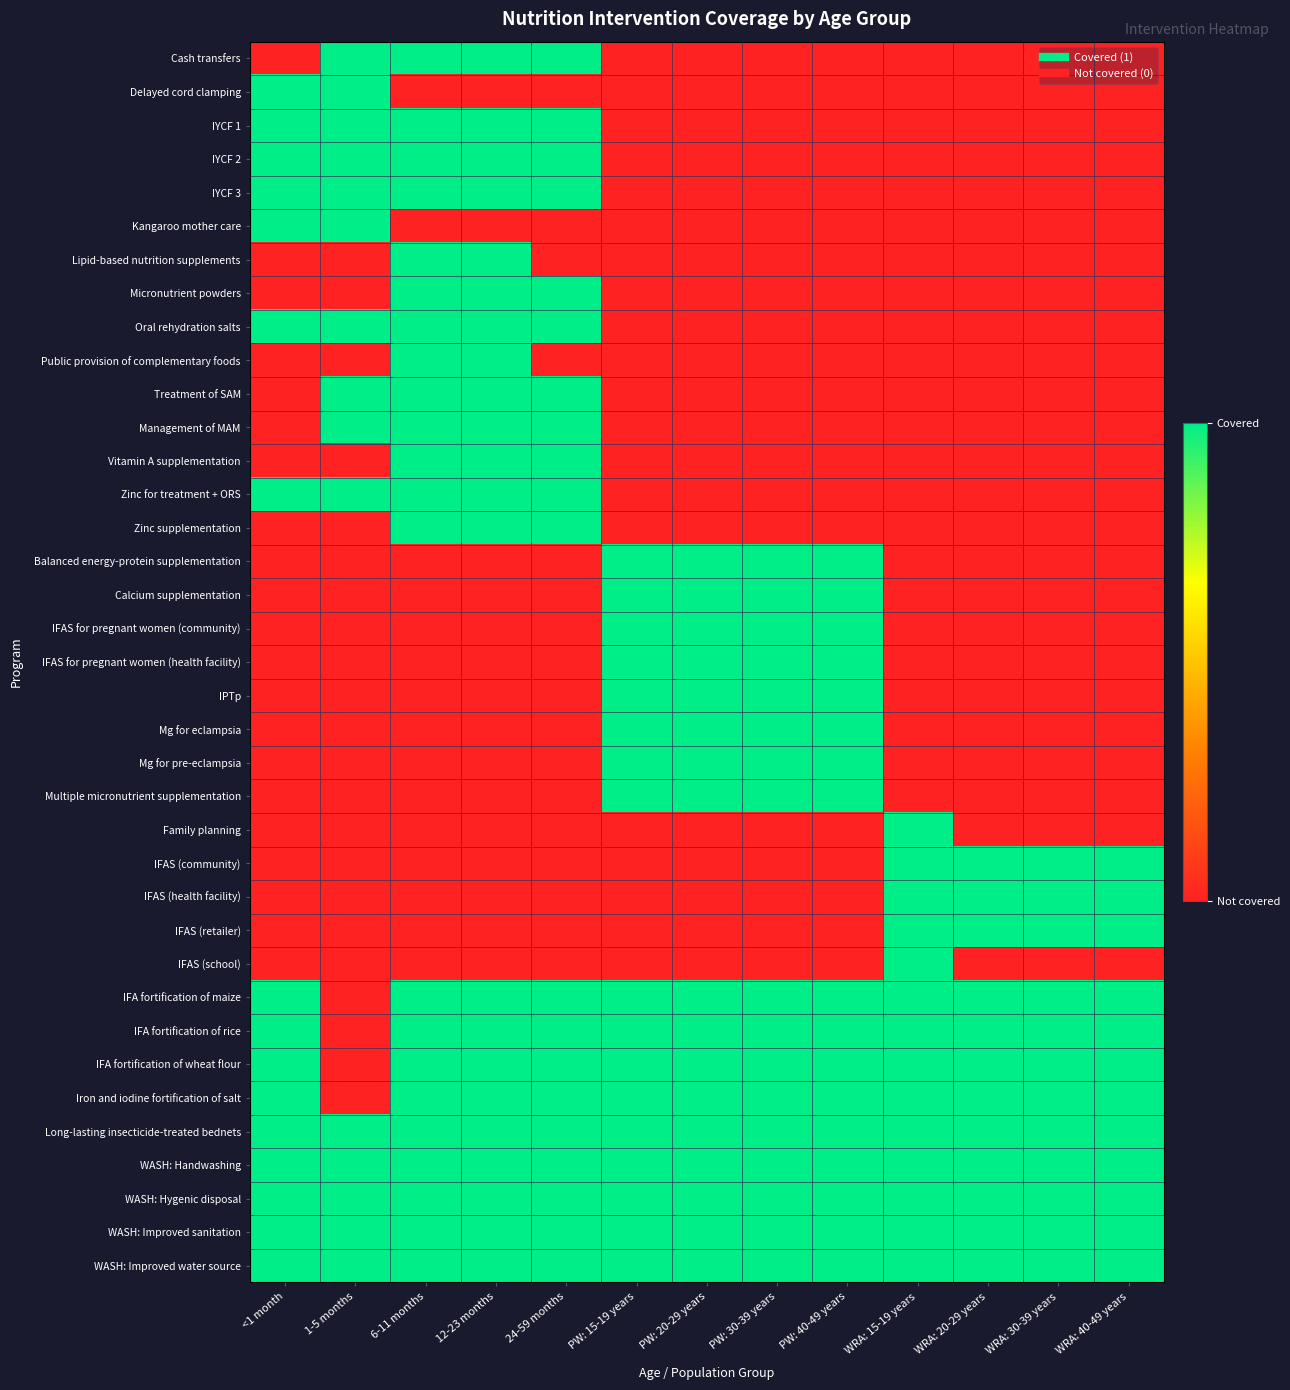

Reading left to right, list all the values displayed in this chart.

Cash transfers: <1 month=0	1-5 months=1	6-11 months=1	12-23 months=1	24-59 months=1	PW: 15-19 years=0	PW: 20-29 years=0	PW: 30-39 years=0	PW: 40-49 years=0	WRA: 15-19 years=0	WRA: 20-29 years=0	WRA: 30-39 years=0	WRA: 40-49 years=0
Delayed cord clamping: <1 month=1	1-5 months=1	6-11 months=0	12-23 months=0	24-59 months=0	PW: 15-19 years=0	PW: 20-29 years=0	PW: 30-39 years=0	PW: 40-49 years=0	WRA: 15-19 years=0	WRA: 20-29 years=0	WRA: 30-39 years=0	WRA: 40-49 years=0
IYCF 1: <1 month=1	1-5 months=1	6-11 months=1	12-23 months=1	24-59 months=1	PW: 15-19 years=0	PW: 20-29 years=0	PW: 30-39 years=0	PW: 40-49 years=0	WRA: 15-19 years=0	WRA: 20-29 years=0	WRA: 30-39 years=0	WRA: 40-49 years=0
IYCF 2: <1 month=1	1-5 months=1	6-11 months=1	12-23 months=1	24-59 months=1	PW: 15-19 years=0	PW: 20-29 years=0	PW: 30-39 years=0	PW: 40-49 years=0	WRA: 15-19 years=0	WRA: 20-29 years=0	WRA: 30-39 years=0	WRA: 40-49 years=0
IYCF 3: <1 month=1	1-5 months=1	6-11 months=1	12-23 months=1	24-59 months=1	PW: 15-19 years=0	PW: 20-29 years=0	PW: 30-39 years=0	PW: 40-49 years=0	WRA: 15-19 years=0	WRA: 20-29 years=0	WRA: 30-39 years=0	WRA: 40-49 years=0
Kangaroo mother care: <1 month=1	1-5 months=1	6-11 months=0	12-23 months=0	24-59 months=0	PW: 15-19 years=0	PW: 20-29 years=0	PW: 30-39 years=0	PW: 40-49 years=0	WRA: 15-19 years=0	WRA: 20-29 years=0	WRA: 30-39 years=0	WRA: 40-49 years=0
Lipid-based nutrition supplements: <1 month=0	1-5 months=0	6-11 months=1	12-23 months=1	24-59 months=0	PW: 15-19 years=0	PW: 20-29 years=0	PW: 30-39 years=0	PW: 40-49 years=0	WRA: 15-19 years=0	WRA: 20-29 years=0	WRA: 30-39 years=0	WRA: 40-49 years=0
Micronutrient powders: <1 month=0	1-5 months=0	6-11 months=1	12-23 months=1	24-59 months=1	PW: 15-19 years=0	PW: 20-29 years=0	PW: 30-39 years=0	PW: 40-49 years=0	WRA: 15-19 years=0	WRA: 20-29 years=0	WRA: 30-39 years=0	WRA: 40-49 years=0
Oral rehydration salts: <1 month=1	1-5 months=1	6-11 months=1	12-23 months=1	24-59 months=1	PW: 15-19 years=0	PW: 20-29 years=0	PW: 30-39 years=0	PW: 40-49 years=0	WRA: 15-19 years=0	WRA: 20-29 years=0	WRA: 30-39 years=0	WRA: 40-49 years=0
Public provision of complementary foods: <1 month=0	1-5 months=0	6-11 months=1	12-23 months=1	24-59 months=0	PW: 15-19 years=0	PW: 20-29 years=0	PW: 30-39 years=0	PW: 40-49 years=0	WRA: 15-19 years=0	WRA: 20-29 years=0	WRA: 30-39 years=0	WRA: 40-49 years=0
Treatment of SAM: <1 month=0	1-5 months=1	6-11 months=1	12-23 months=1	24-59 months=1	PW: 15-19 years=0	PW: 20-29 years=0	PW: 30-39 years=0	PW: 40-49 years=0	WRA: 15-19 years=0	WRA: 20-29 years=0	WRA: 30-39 years=0	WRA: 40-49 years=0
Management of MAM: <1 month=0	1-5 months=1	6-11 months=1	12-23 months=1	24-59 months=1	PW: 15-19 years=0	PW: 20-29 years=0	PW: 30-39 years=0	PW: 40-49 years=0	WRA: 15-19 years=0	WRA: 20-29 years=0	WRA: 30-39 years=0	WRA: 40-49 years=0
Vitamin A supplementation: <1 month=0	1-5 months=0	6-11 months=1	12-23 months=1	24-59 months=1	PW: 15-19 years=0	PW: 20-29 years=0	PW: 30-39 years=0	PW: 40-49 years=0	WRA: 15-19 years=0	WRA: 20-29 years=0	WRA: 30-39 years=0	WRA: 40-49 years=0
Zinc for treatment + ORS: <1 month=1	1-5 months=1	6-11 months=1	12-23 months=1	24-59 months=1	PW: 15-19 years=0	PW: 20-29 years=0	PW: 30-39 years=0	PW: 40-49 years=0	WRA: 15-19 years=0	WRA: 20-29 years=0	WRA: 30-39 years=0	WRA: 40-49 years=0
Zinc supplementation: <1 month=0	1-5 months=0	6-11 months=1	12-23 months=1	24-59 months=1	PW: 15-19 years=0	PW: 20-29 years=0	PW: 30-39 years=0	PW: 40-49 years=0	WRA: 15-19 years=0	WRA: 20-29 years=0	WRA: 30-39 years=0	WRA: 40-49 years=0
Balanced energy-protein supplementation: <1 month=0	1-5 months=0	6-11 months=0	12-23 months=0	24-59 months=0	PW: 15-19 years=1	PW: 20-29 years=1	PW: 30-39 years=1	PW: 40-49 years=1	WRA: 15-19 years=0	WRA: 20-29 years=0	WRA: 30-39 years=0	WRA: 40-49 years=0
Calcium supplementation: <1 month=0	1-5 months=0	6-11 months=0	12-23 months=0	24-59 months=0	PW: 15-19 years=1	PW: 20-29 years=1	PW: 30-39 years=1	PW: 40-49 years=1	WRA: 15-19 years=0	WRA: 20-29 years=0	WRA: 30-39 years=0	WRA: 40-49 years=0
IFAS for pregnant women (community): <1 month=0	1-5 months=0	6-11 months=0	12-23 months=0	24-59 months=0	PW: 15-19 years=1	PW: 20-29 years=1	PW: 30-39 years=1	PW: 40-49 years=1	WRA: 15-19 years=0	WRA: 20-29 years=0	WRA: 30-39 years=0	WRA: 40-49 years=0
IFAS for pregnant women (health facility): <1 month=0	1-5 months=0	6-11 months=0	12-23 months=0	24-59 months=0	PW: 15-19 years=1	PW: 20-29 years=1	PW: 30-39 years=1	PW: 40-49 years=1	WRA: 15-19 years=0	WRA: 20-29 years=0	WRA: 30-39 years=0	WRA: 40-49 years=0
IPTp: <1 month=0	1-5 months=0	6-11 months=0	12-23 months=0	24-59 months=0	PW: 15-19 years=1	PW: 20-29 years=1	PW: 30-39 years=1	PW: 40-49 years=1	WRA: 15-19 years=0	WRA: 20-29 years=0	WRA: 30-39 years=0	WRA: 40-49 years=0
Mg for eclampsia: <1 month=0	1-5 months=0	6-11 months=0	12-23 months=0	24-59 months=0	PW: 15-19 years=1	PW: 20-29 years=1	PW: 30-39 years=1	PW: 40-49 years=1	WRA: 15-19 years=0	WRA: 20-29 years=0	WRA: 30-39 years=0	WRA: 40-49 years=0
Mg for pre-eclampsia: <1 month=0	1-5 months=0	6-11 months=0	12-23 months=0	24-59 months=0	PW: 15-19 years=1	PW: 20-29 years=1	PW: 30-39 years=1	PW: 40-49 years=1	WRA: 15-19 years=0	WRA: 20-29 years=0	WRA: 30-39 years=0	WRA: 40-49 years=0
Multiple micronutrient supplementation: <1 month=0	1-5 months=0	6-11 months=0	12-23 months=0	24-59 months=0	PW: 15-19 years=1	PW: 20-29 years=1	PW: 30-39 years=1	PW: 40-49 years=1	WRA: 15-19 years=0	WRA: 20-29 years=0	WRA: 30-39 years=0	WRA: 40-49 years=0
Family planning: <1 month=0	1-5 months=0	6-11 months=0	12-23 months=0	24-59 months=0	PW: 15-19 years=0	PW: 20-29 years=0	PW: 30-39 years=0	PW: 40-49 years=0	WRA: 15-19 years=1	WRA: 20-29 years=0	WRA: 30-39 years=0	WRA: 40-49 years=0
IFAS (community): <1 month=0	1-5 months=0	6-11 months=0	12-23 months=0	24-59 months=0	PW: 15-19 years=0	PW: 20-29 years=0	PW: 30-39 years=0	PW: 40-49 years=0	WRA: 15-19 years=1	WRA: 20-29 years=1	WRA: 30-39 years=1	WRA: 40-49 years=1
IFAS (health facility): <1 month=0	1-5 months=0	6-11 months=0	12-23 months=0	24-59 months=0	PW: 15-19 years=0	PW: 20-29 years=0	PW: 30-39 years=0	PW: 40-49 years=0	WRA: 15-19 years=1	WRA: 20-29 years=1	WRA: 30-39 years=1	WRA: 40-49 years=1
IFAS (retailer): <1 month=0	1-5 months=0	6-11 months=0	12-23 months=0	24-59 months=0	PW: 15-19 years=0	PW: 20-29 years=0	PW: 30-39 years=0	PW: 40-49 years=0	WRA: 15-19 years=1	WRA: 20-29 years=1	WRA: 30-39 years=1	WRA: 40-49 years=1
IFAS (school): <1 month=0	1-5 months=0	6-11 months=0	12-23 months=0	24-59 months=0	PW: 15-19 years=0	PW: 20-29 years=0	PW: 30-39 years=0	PW: 40-49 years=0	WRA: 15-19 years=1	WRA: 20-29 years=0	WRA: 30-39 years=0	WRA: 40-49 years=0
IFA fortification of maize: <1 month=1	1-5 months=0	6-11 months=1	12-23 months=1	24-59 months=1	PW: 15-19 years=1	PW: 20-29 years=1	PW: 30-39 years=1	PW: 40-49 years=1	WRA: 15-19 years=1	WRA: 20-29 years=1	WRA: 30-39 years=1	WRA: 40-49 years=1
IFA fortification of rice: <1 month=1	1-5 months=0	6-11 months=1	12-23 months=1	24-59 months=1	PW: 15-19 years=1	PW: 20-29 years=1	PW: 30-39 years=1	PW: 40-49 years=1	WRA: 15-19 years=1	WRA: 20-29 years=1	WRA: 30-39 years=1	WRA: 40-49 years=1
IFA fortification of wheat flour: <1 month=1	1-5 months=0	6-11 months=1	12-23 months=1	24-59 months=1	PW: 15-19 years=1	PW: 20-29 years=1	PW: 30-39 years=1	PW: 40-49 years=1	WRA: 15-19 years=1	WRA: 20-29 years=1	WRA: 30-39 years=1	WRA: 40-49 years=1
Iron and iodine fortification of salt: <1 month=1	1-5 months=0	6-11 months=1	12-23 months=1	24-59 months=1	PW: 15-19 years=1	PW: 20-29 years=1	PW: 30-39 years=1	PW: 40-49 years=1	WRA: 15-19 years=1	WRA: 20-29 years=1	WRA: 30-39 years=1	WRA: 40-49 years=1
Long-lasting insecticide-treated bednets: <1 month=1	1-5 months=1	6-11 months=1	12-23 months=1	24-59 months=1	PW: 15-19 years=1	PW: 20-29 years=1	PW: 30-39 years=1	PW: 40-49 years=1	WRA: 15-19 years=1	WRA: 20-29 years=1	WRA: 30-39 years=1	WRA: 40-49 years=1
WASH: Handwashing: <1 month=1	1-5 months=1	6-11 months=1	12-23 months=1	24-59 months=1	PW: 15-19 years=1	PW: 20-29 years=1	PW: 30-39 years=1	PW: 40-49 years=1	WRA: 15-19 years=1	WRA: 20-29 years=1	WRA: 30-39 years=1	WRA: 40-49 years=1
WASH: Hygenic disposal: <1 month=1	1-5 months=1	6-11 months=1	12-23 months=1	24-59 months=1	PW: 15-19 years=1	PW: 20-29 years=1	PW: 30-39 years=1	PW: 40-49 years=1	WRA: 15-19 years=1	WRA: 20-29 years=1	WRA: 30-39 years=1	WRA: 40-49 years=1
WASH: Improved sanitation: <1 month=1	1-5 months=1	6-11 months=1	12-23 months=1	24-59 months=1	PW: 15-19 years=1	PW: 20-29 years=1	PW: 30-39 years=1	PW: 40-49 years=1	WRA: 15-19 years=1	WRA: 20-29 years=1	WRA: 30-39 years=1	WRA: 40-49 years=1
WASH: Improved water source: <1 month=1	1-5 months=1	6-11 months=1	12-23 months=1	24-59 months=1	PW: 15-19 years=1	PW: 20-29 years=1	PW: 30-39 years=1	PW: 40-49 years=1	WRA: 15-19 years=1	WRA: 20-29 years=1	WRA: 30-39 years=1	WRA: 40-49 years=1